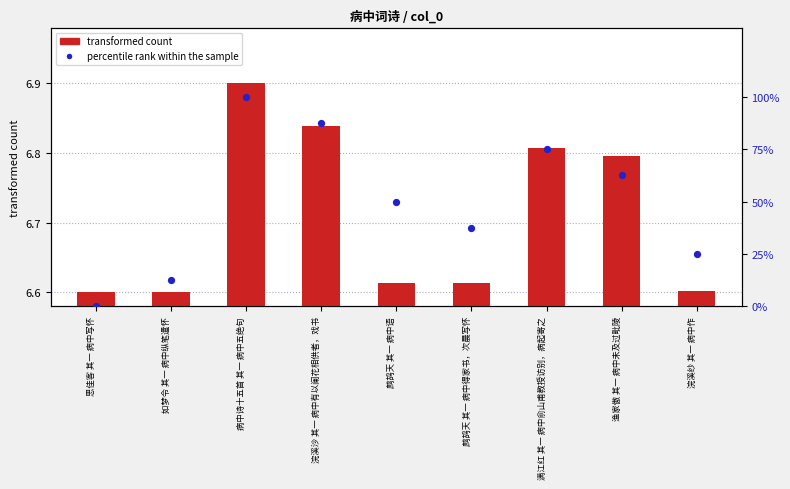

Which series reaches the minimum Y coordinate?

percentile rank within the sample